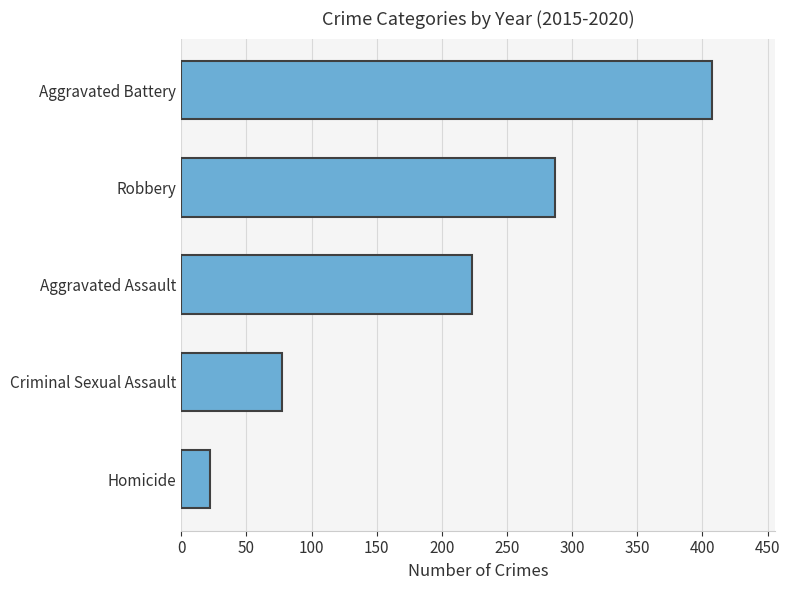

What is the minimum value shown in the chart?

22